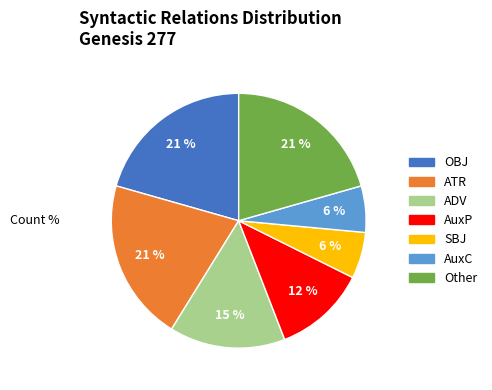

Count the number of slices in the pie.

7